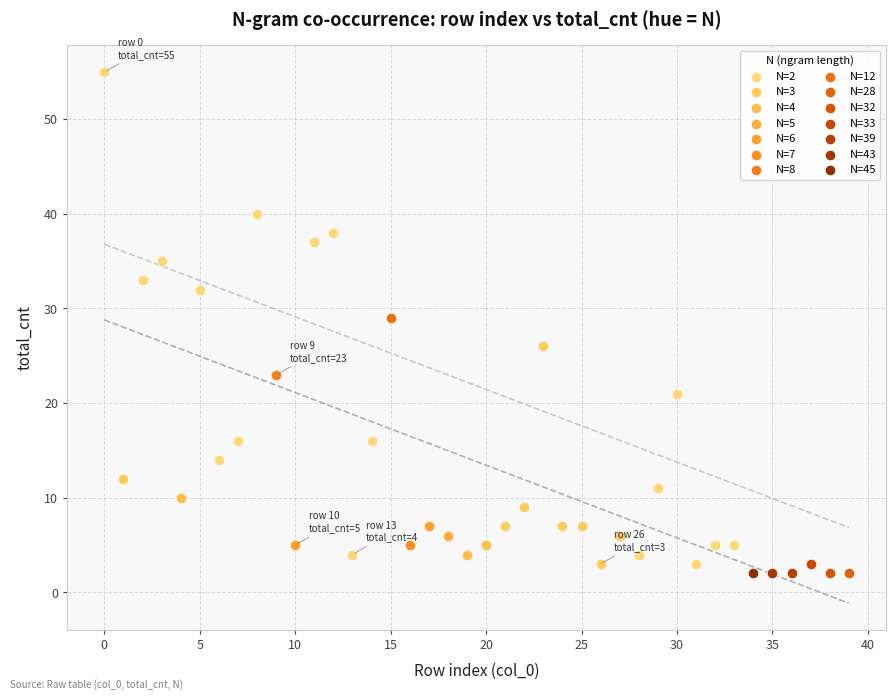

What are all the series names shown in the legend?

N=2, N=3, N=4, N=5, N=6, N=7, N=8, N=12, N=28, N=32, N=33, N=39, N=43, N=45